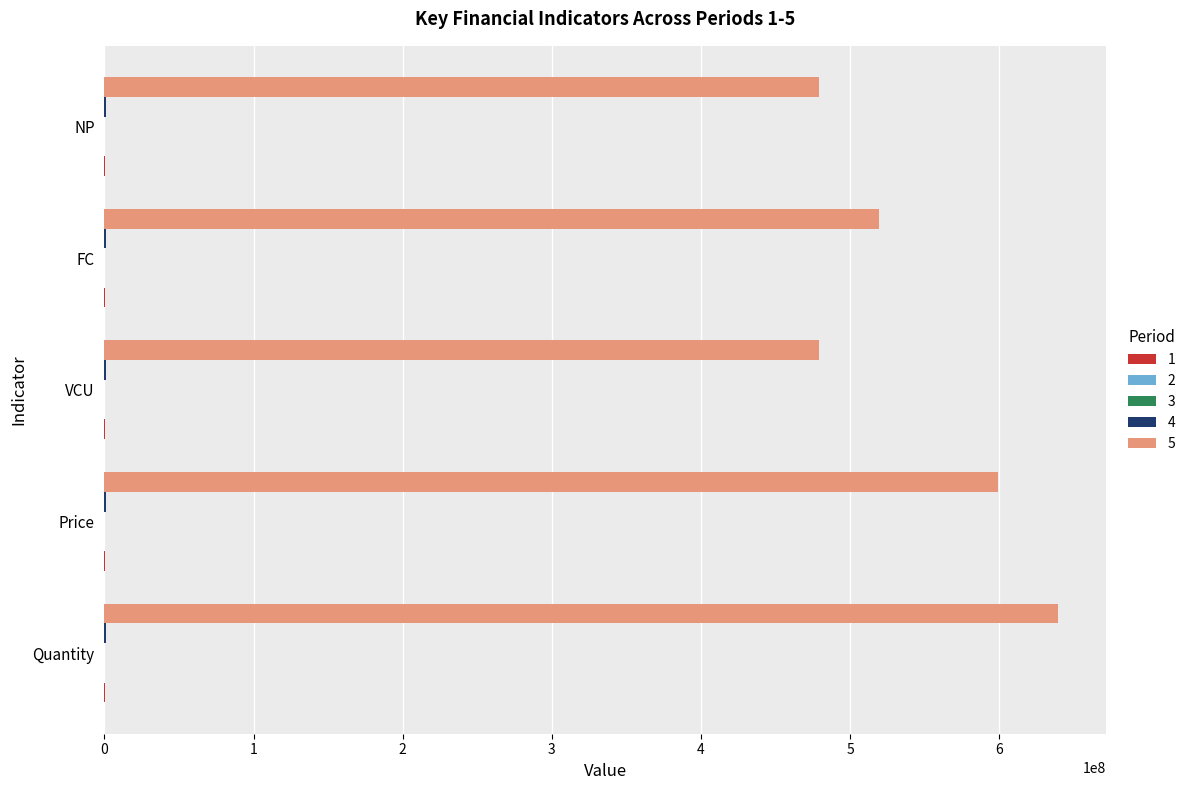

Which series has the largest total across all categories?

5